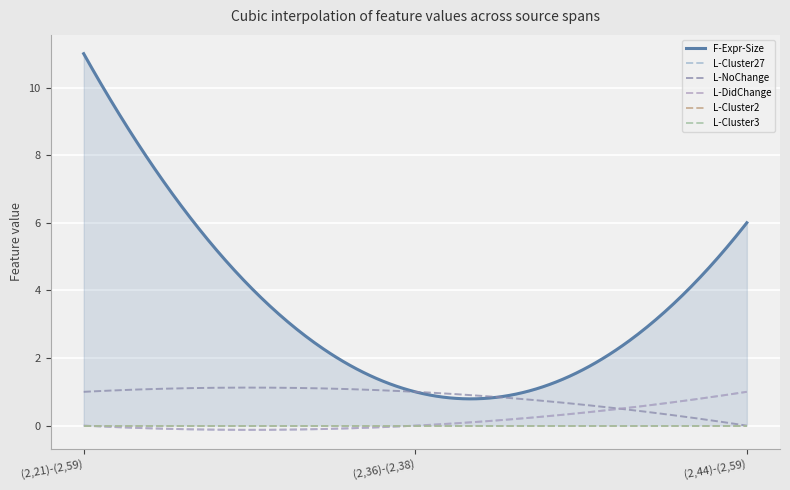

What are all the series names shown in the legend?

F-Expr-Size, L-Cluster27, L-NoChange, L-DidChange, L-Cluster2, L-Cluster3